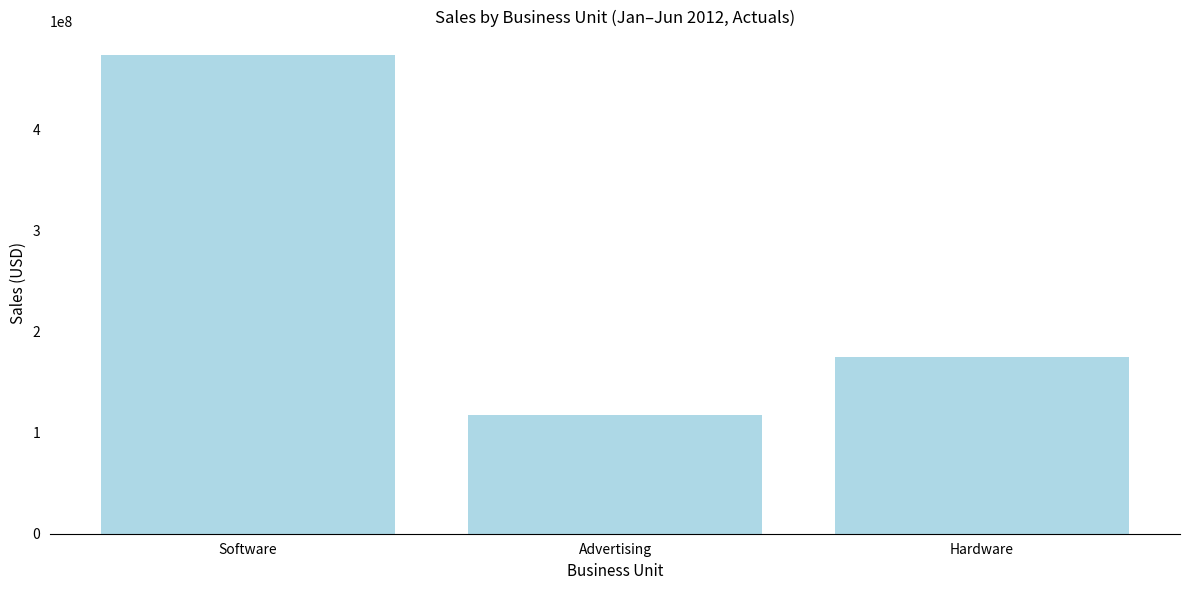

Rank the categories by value from lowest to highest.

Advertising, Hardware, Software